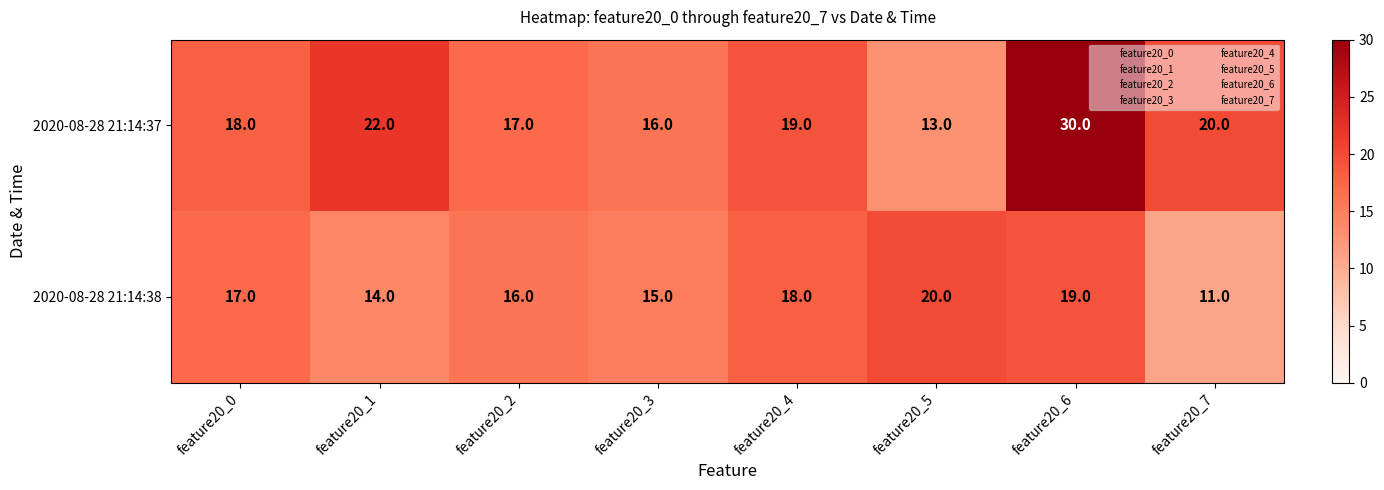

What is the difference between the highest and lowest values at feature20_6?

11